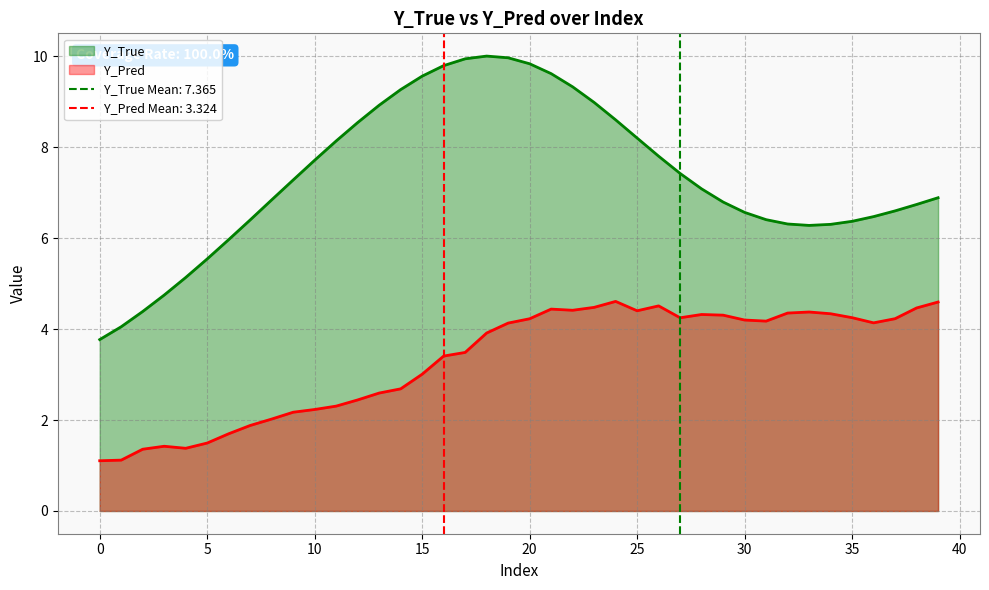

How many lines are shown in the chart?

2